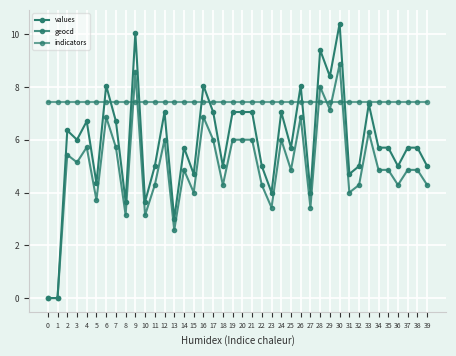

Does the chart have visible grid lines?

Yes